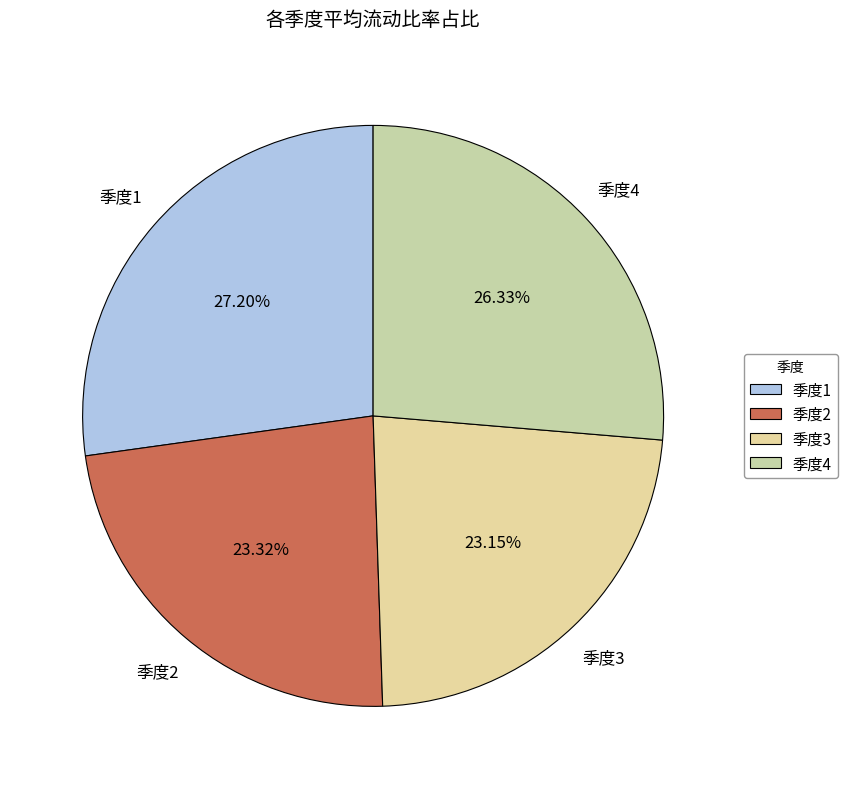

Is the sum of 季度1 and 季度2 greater than half?

Yes